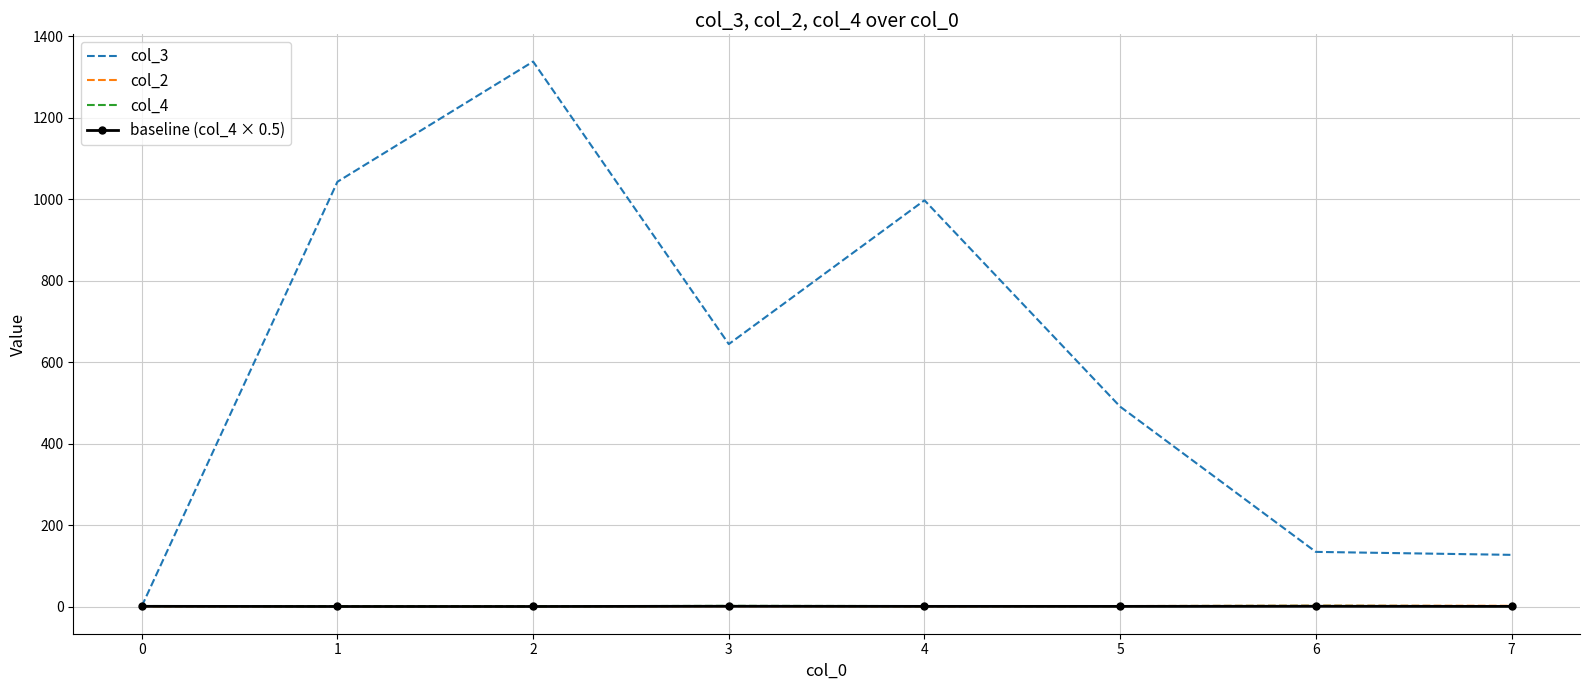

What is the minimum value shown in the chart?

0.5